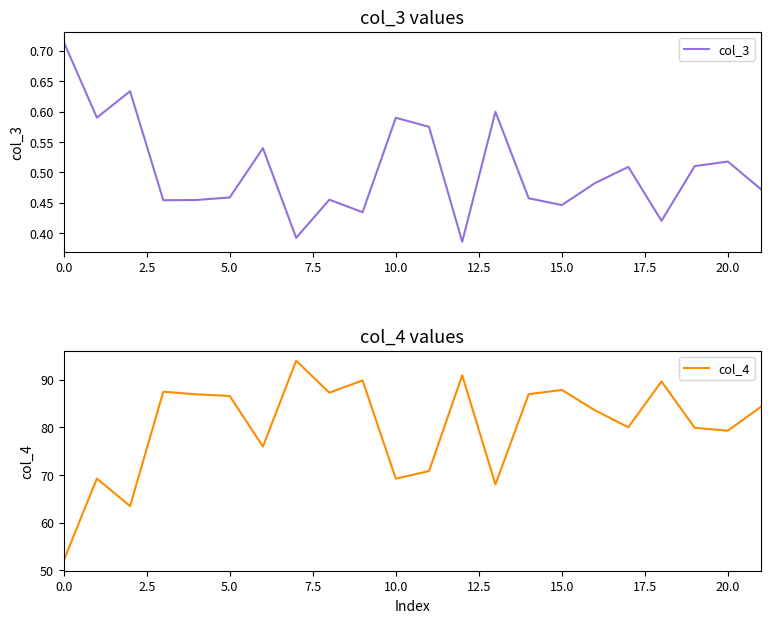

True or false: col_4 has a value of 87.9 at 15.0.

True